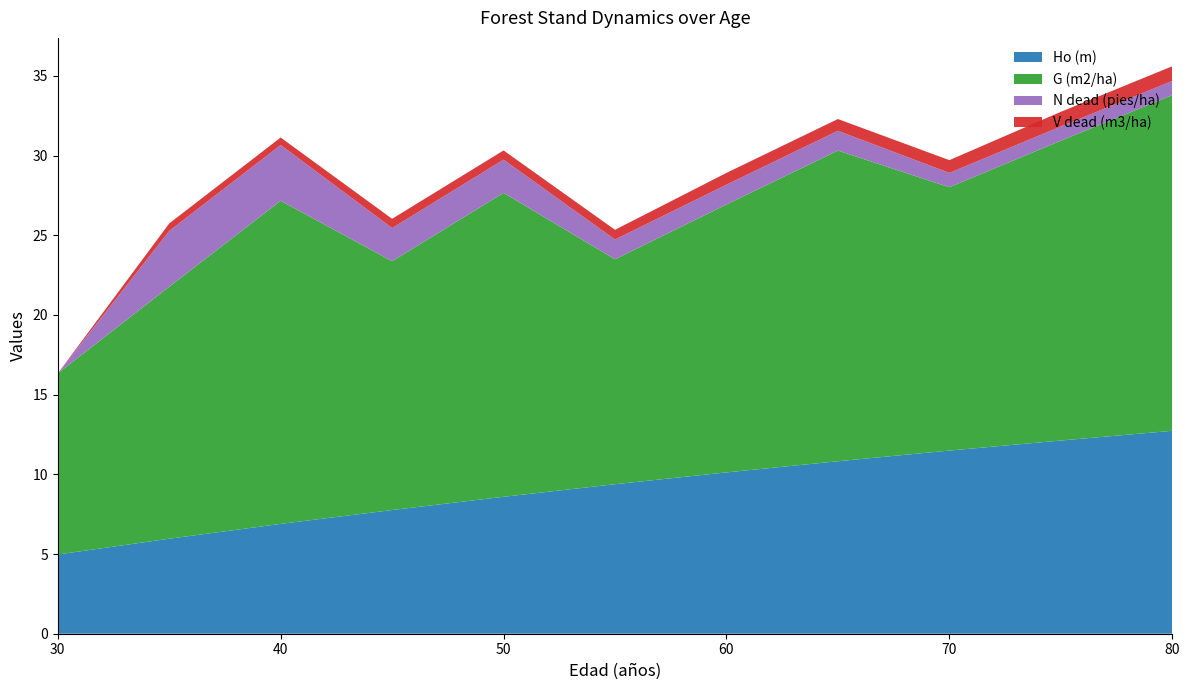

Reading left to right, transcribe all the data shown in this chart.

Ho (m): 5.0	6.0	6.9	7.8	8.6	9.4	10.1	10.8	11.5	12.1	12.7
G (m2/ha): 11.4	15.8	20.3	15.6	19.1	14.1	16.8	19.5	16.5	18.8	21.1
N dead (pies/ha): 0.0	3.5	3.5	2.1	2.1	1.2	1.2	1.2	0.9	0.9	0.9
V dead (m3/ha): 0.0	0.5	0.5	0.6	0.6	0.6	0.7	0.7	0.8	0.9	0.9